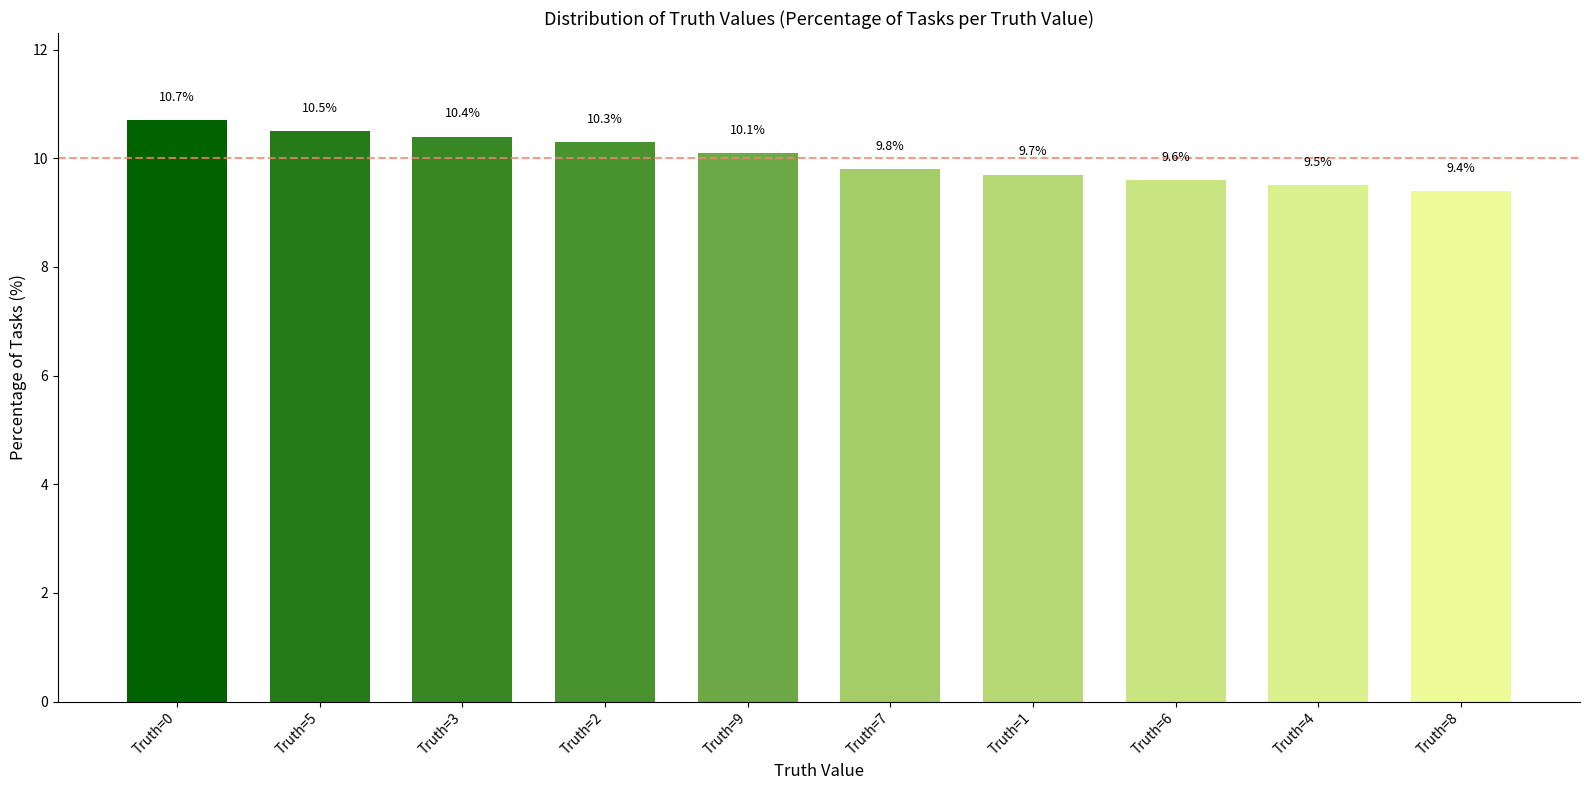

True or false: the data shows 10.3 at Truth=2.

True